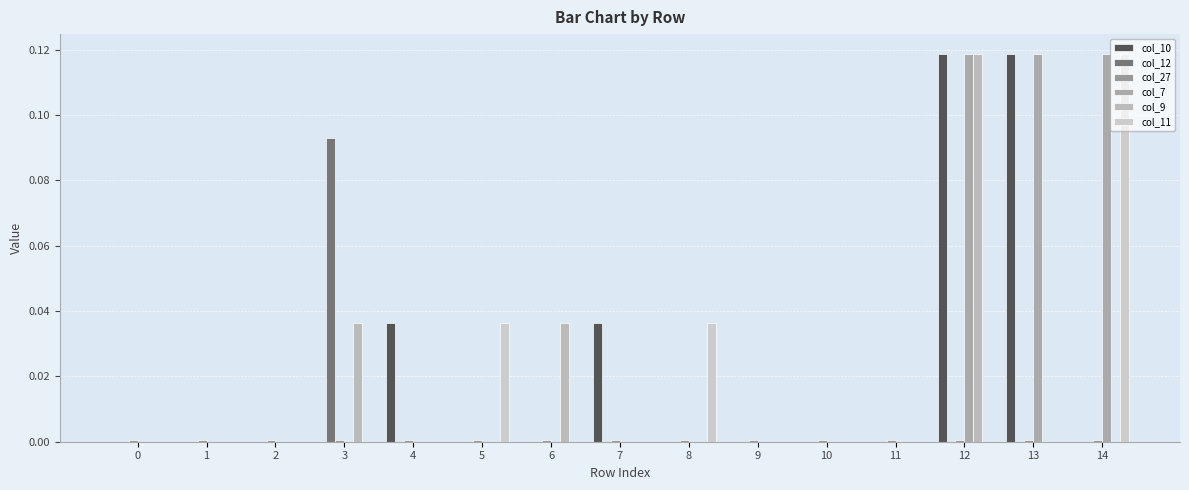

How many groups of bars are there?

15